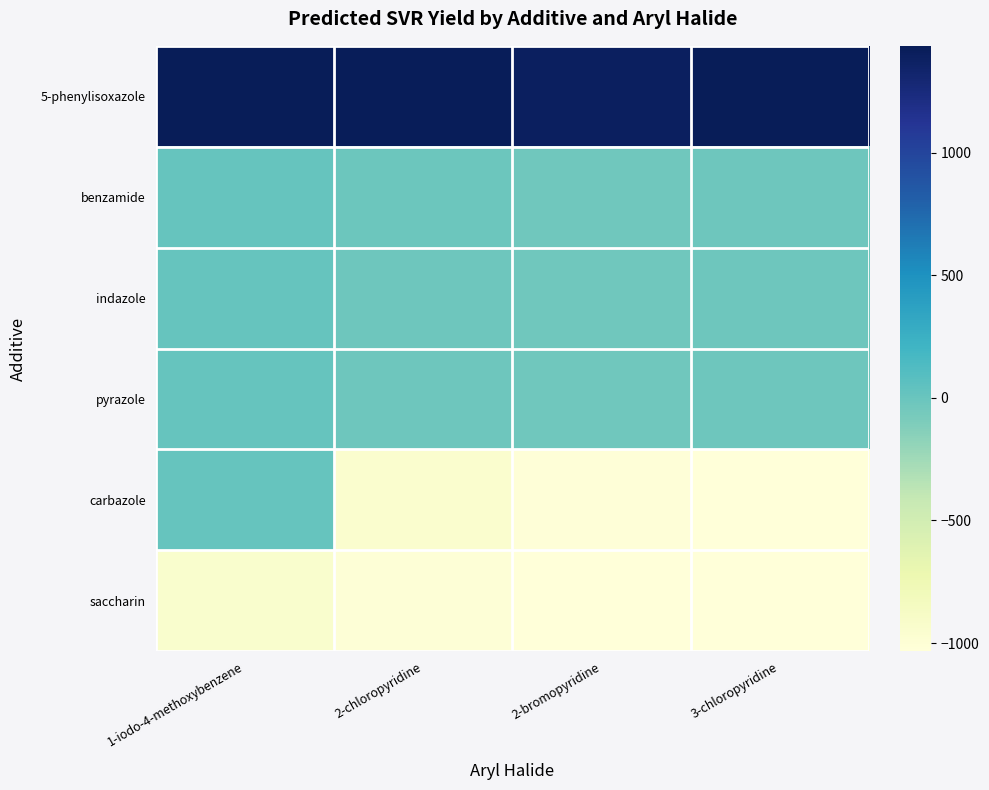

Rank the series at 2-bromopyridine from highest to lowest value.

5-phenylisoxazole, benzamide, indazole, pyrazole, carbazole, saccharin